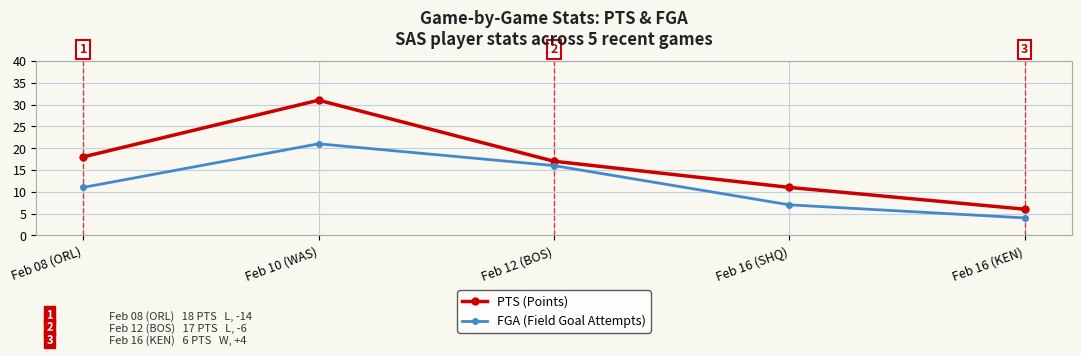

What is the difference between the PTS (Points) values at Feb 10 (WAS) and Feb 16 (SHQ)?

20